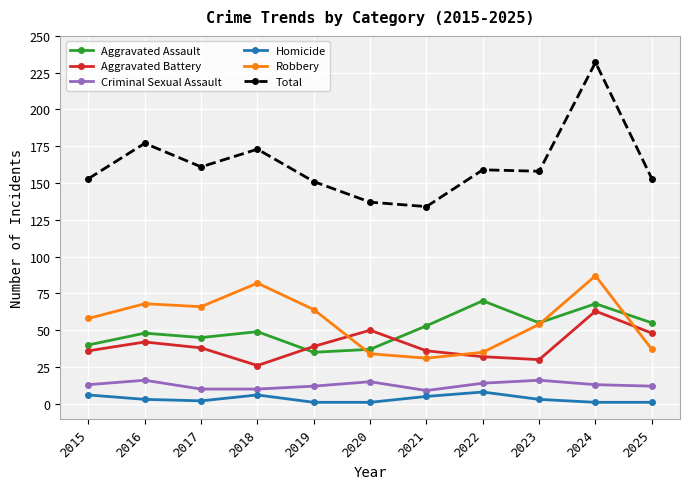

How many lines are shown in the chart?

6